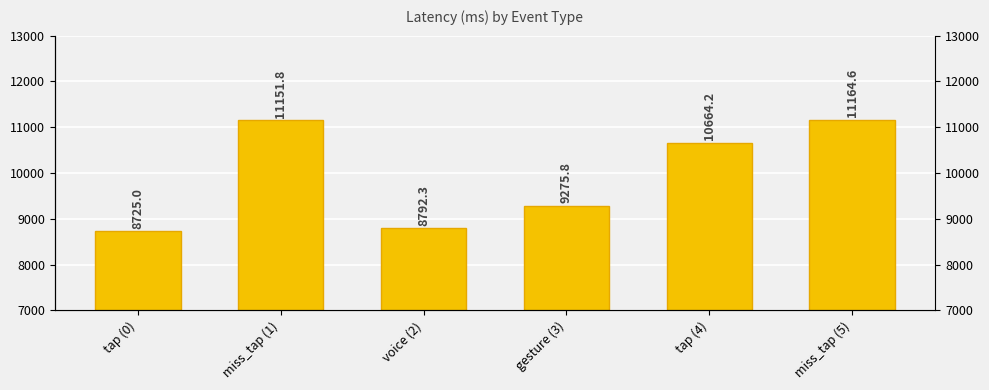

Does the chart contain any negative values?

No